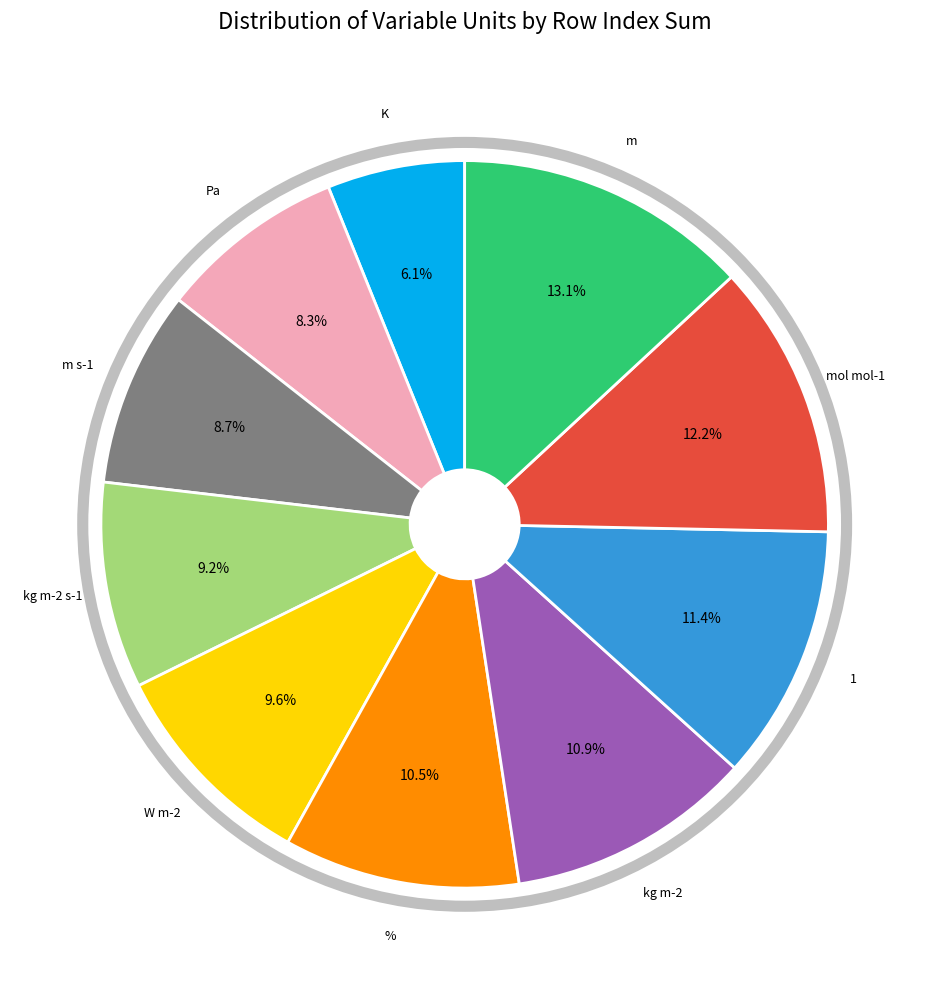

Does any single category account for the majority?

No